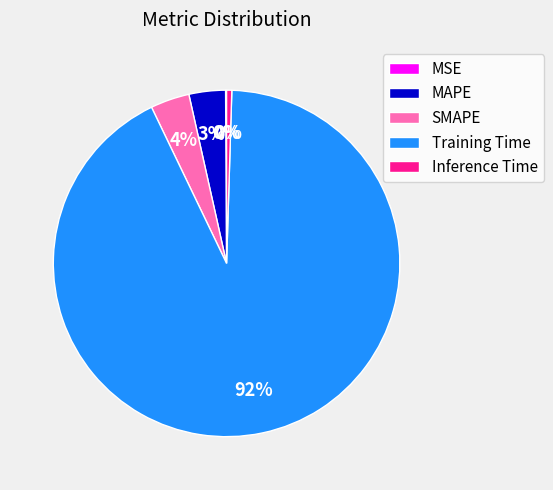

Which category has the biggest portion of the pie?

Training Time